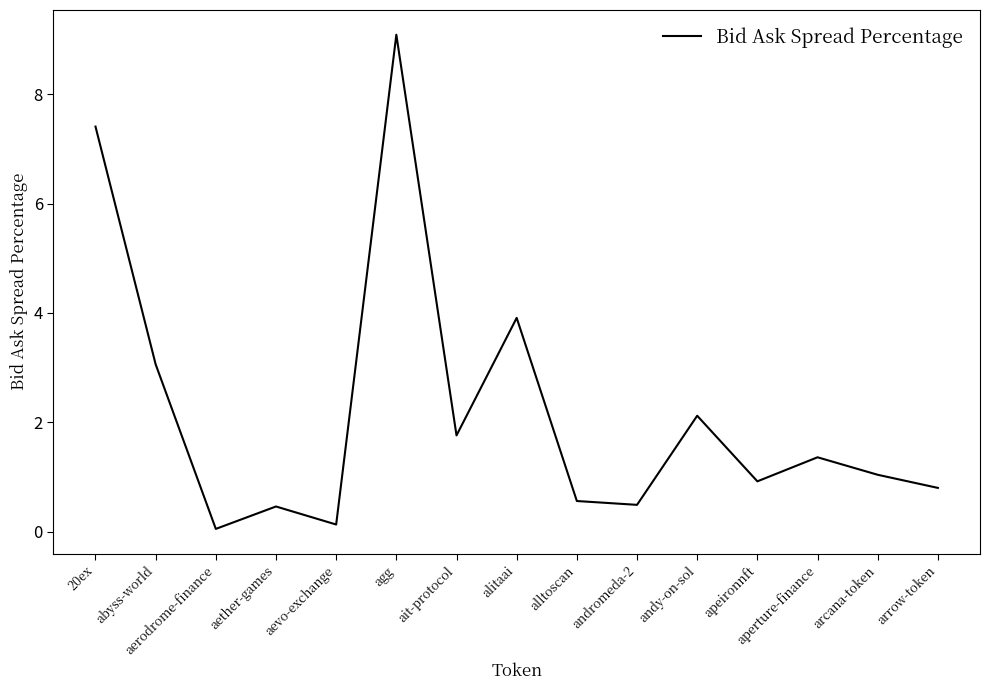

Which label corresponds to the smallest value in the chart?

aerodrome-finance